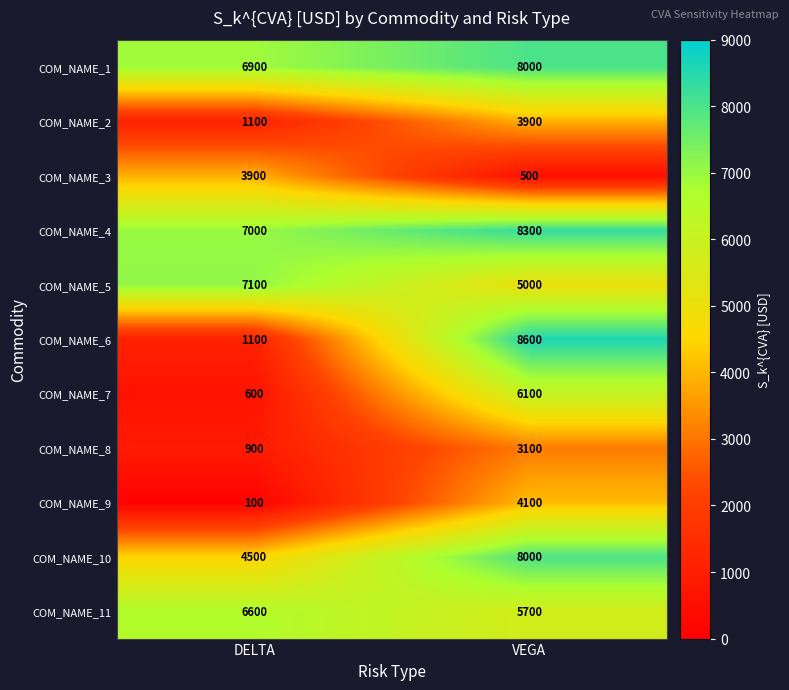

List the labels in order of COM_NAME_8 value, largest first.

VEGA, DELTA